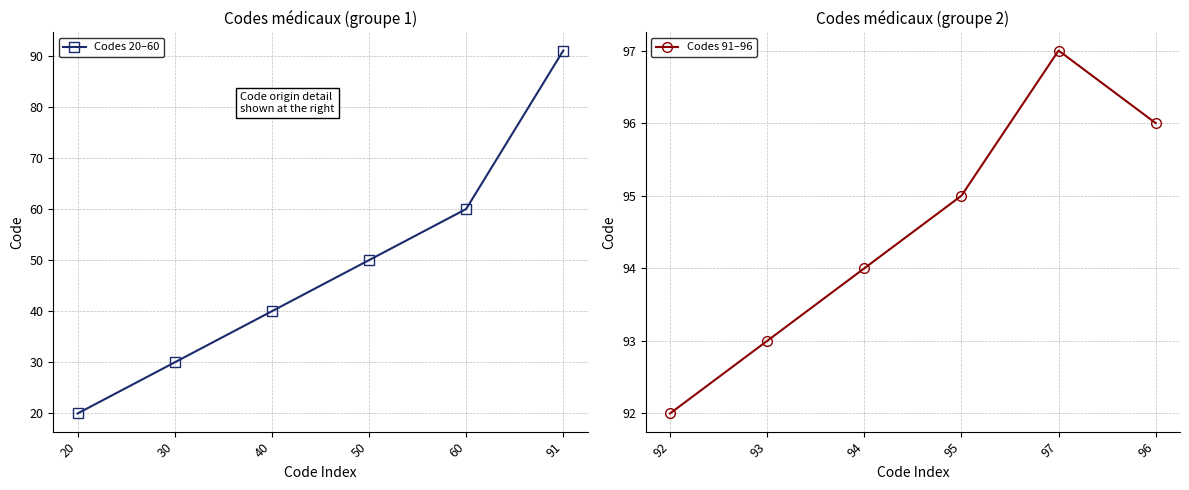

Rank the categories by Codes 20–60 value from lowest to highest.

20, 30, 40, 50, 60, 91